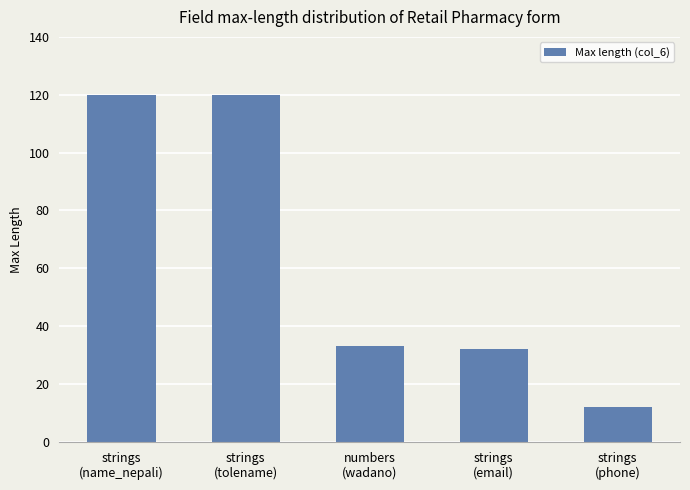

What is the greatest value displayed?

120